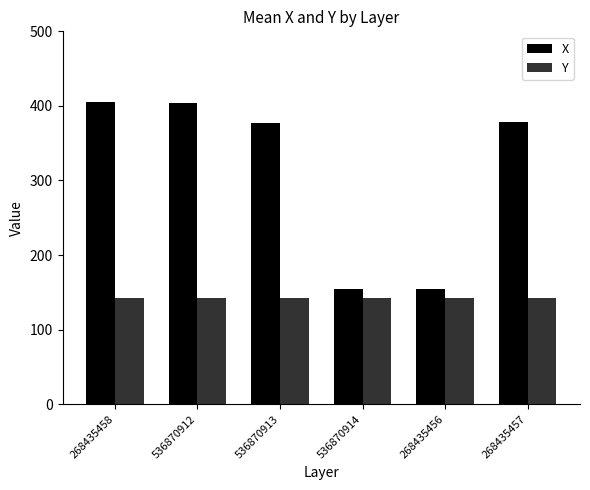

Where does the X series first go above 378?

268435458